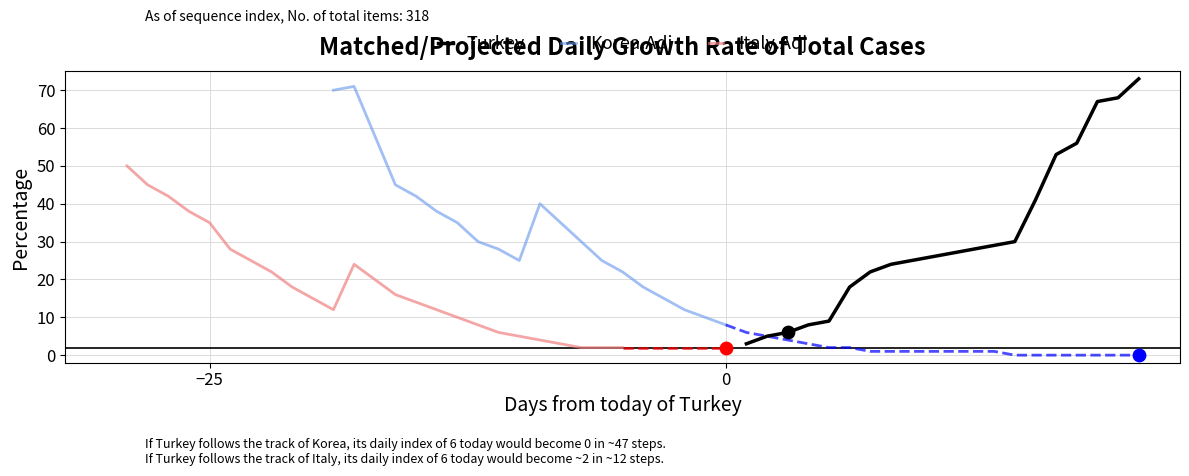

At how many categories does at least one series exceed 19?

20